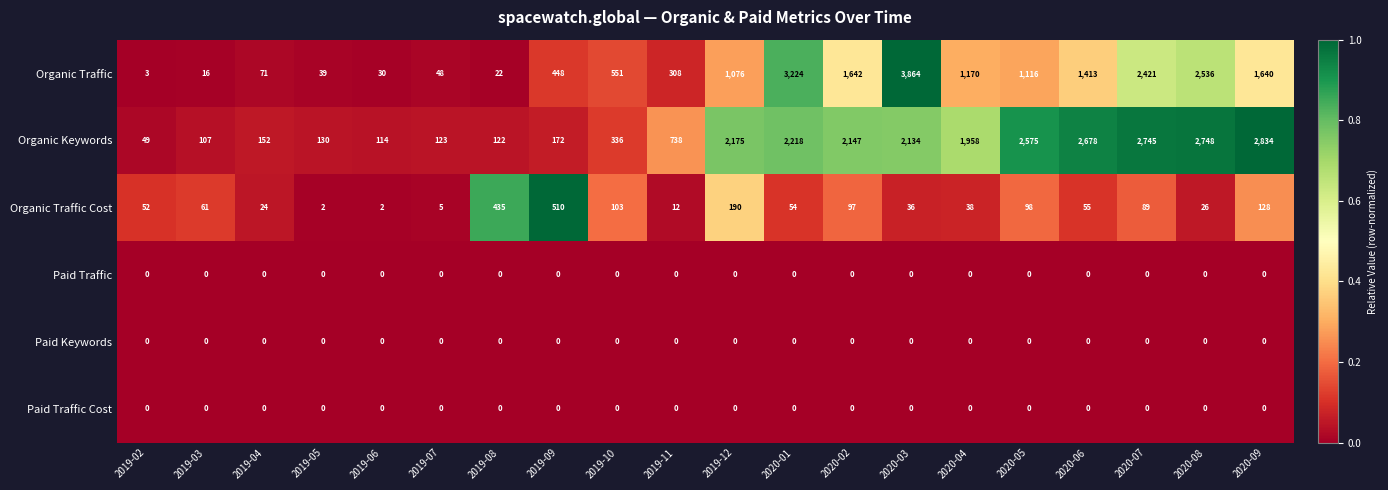

Read the Organic Traffic value at 2019-07, to the nearest 10.

50